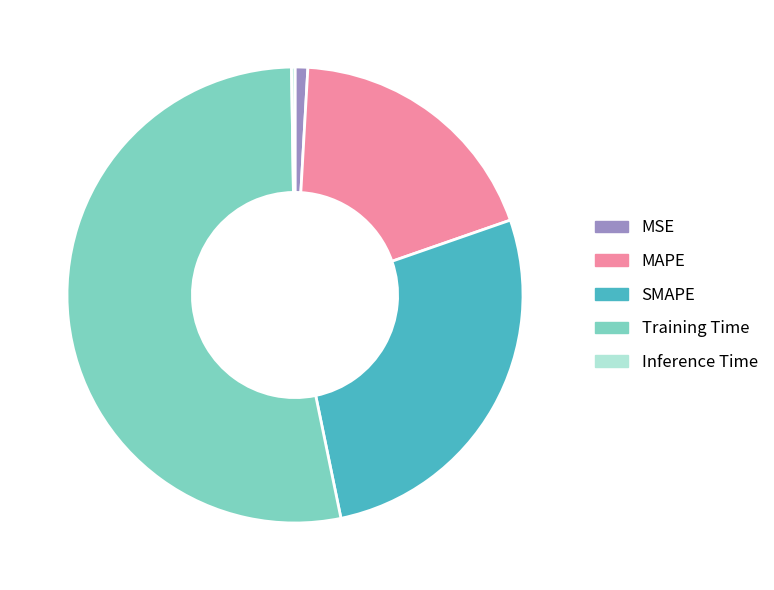

Do MAPE and Training Time together represent more than half of the pie?

Yes